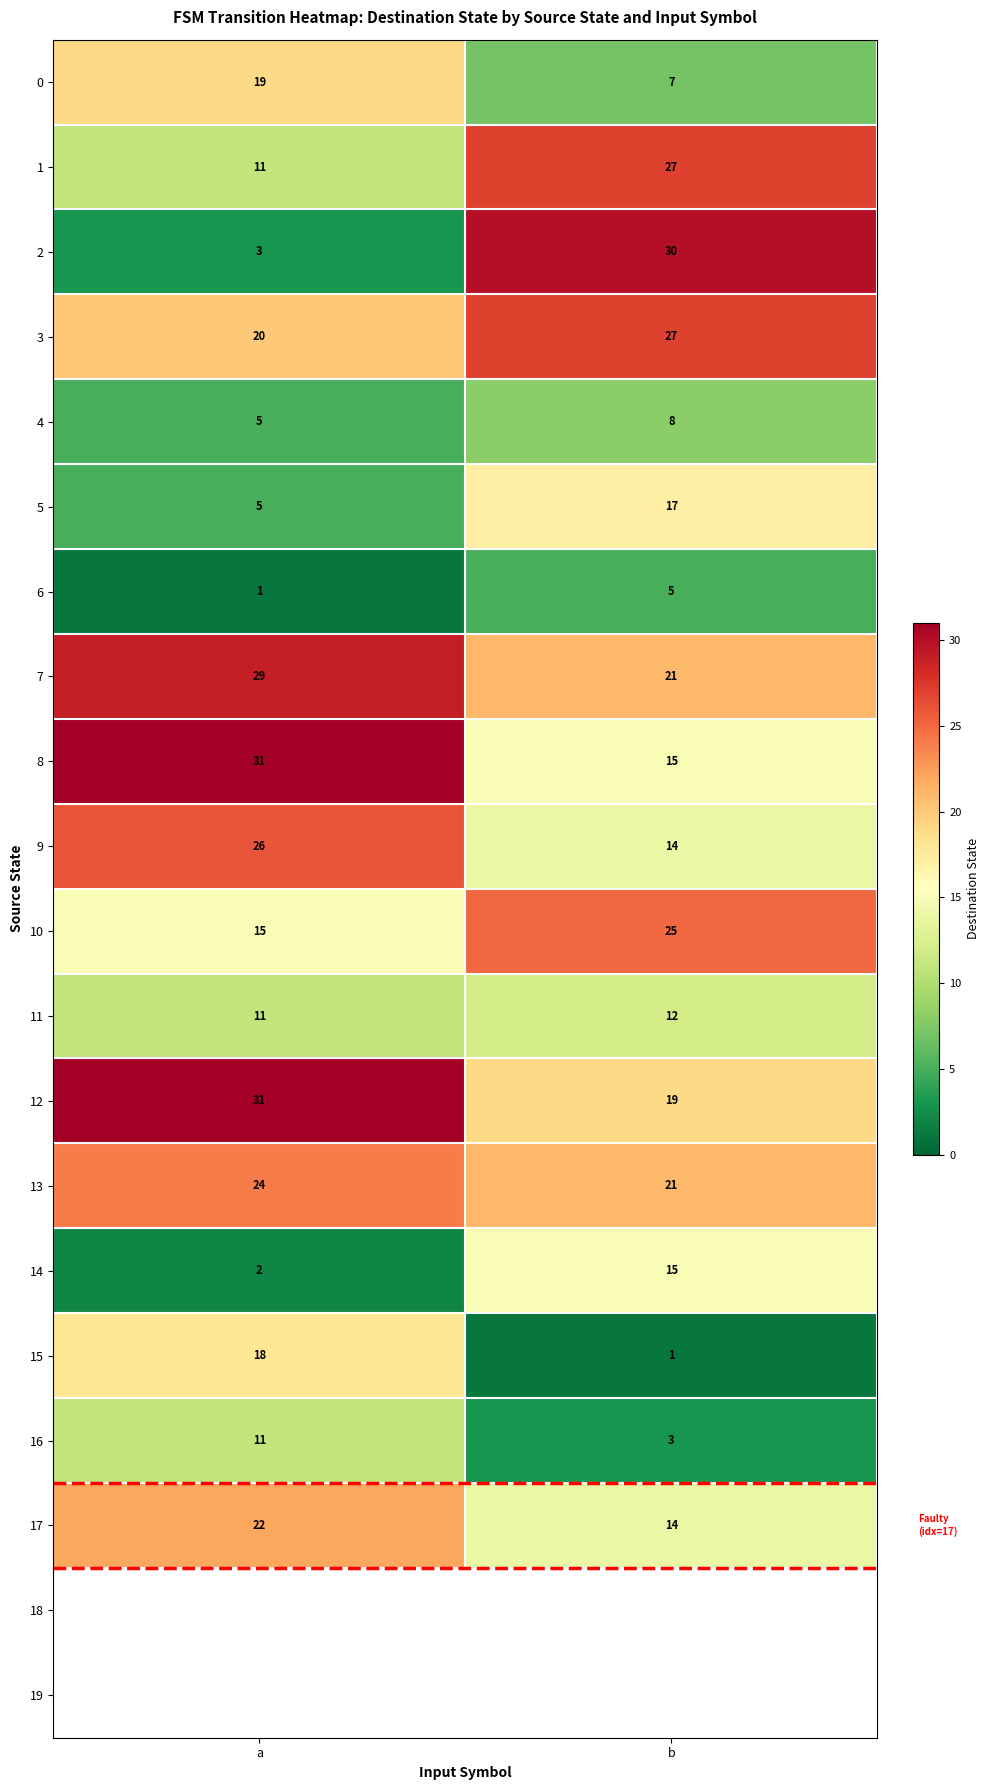

Rank the categories by 8 value from highest to lowest.

a, b